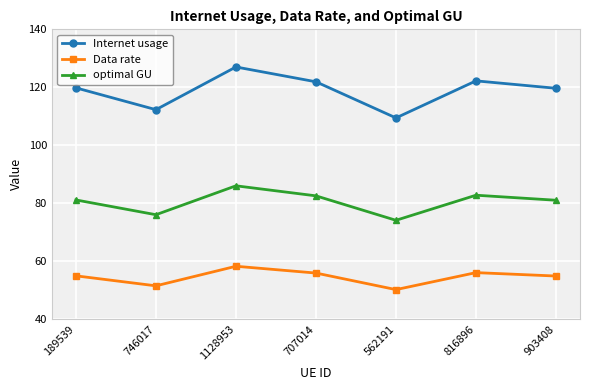

At which category does Data rate reach its first local peak?

1128953